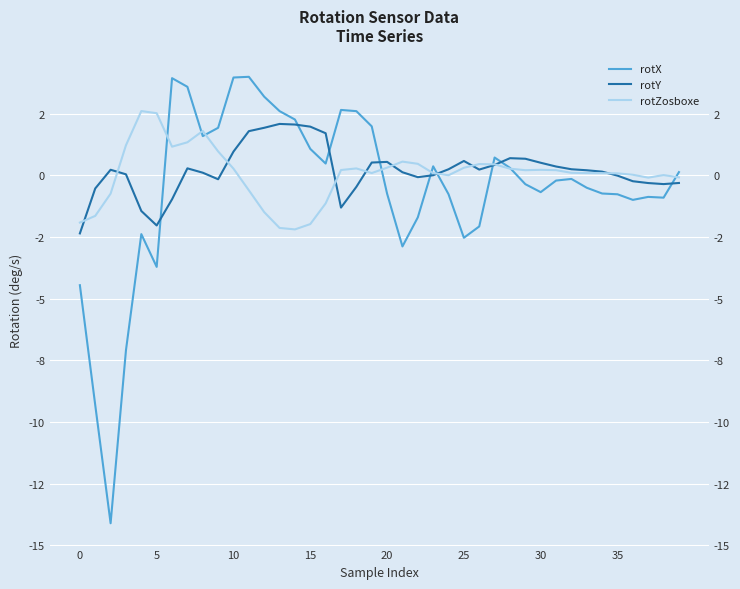

Reading left to right, transcribe all the data shown in this chart.

rotX: -4.5	-9.3	-14.1	-7.1	-2.4	-3.7	3.9	3.6	1.6	1.9	4.0	4.0	3.2	2.6	2.3	1.1	0.5	2.6	2.6	2.0	-0.7	-2.9	-1.7	0.4	-0.8	-2.5	-2.1	0.7	0.3	-0.4	-0.7	-0.2	-0.1	-0.5	-0.7	-0.8	-1.0	-0.9	-0.9	0.1
rotY: -2.4	-0.5	0.2	0.0	-1.4	-2.0	-1.0	0.3	0.1	-0.2	1.0	1.8	1.9	2.1	2.1	2.0	1.7	-1.3	-0.5	0.5	0.5	0.1	-0.1	0.0	0.2	0.6	0.2	0.4	0.7	0.7	0.5	0.4	0.2	0.2	0.1	-0.0	-0.2	-0.3	-0.4	-0.3
rotZosboxe: -1.9	-1.6	-0.7	1.2	2.6	2.5	1.2	1.3	1.8	1.0	0.3	-0.6	-1.5	-2.1	-2.2	-2.0	-1.1	0.2	0.3	0.1	0.3	0.6	0.5	0.1	0.0	0.3	0.5	0.4	0.3	0.2	0.2	0.2	0.1	0.1	0.1	0.1	0.0	-0.1	0.0	-0.1